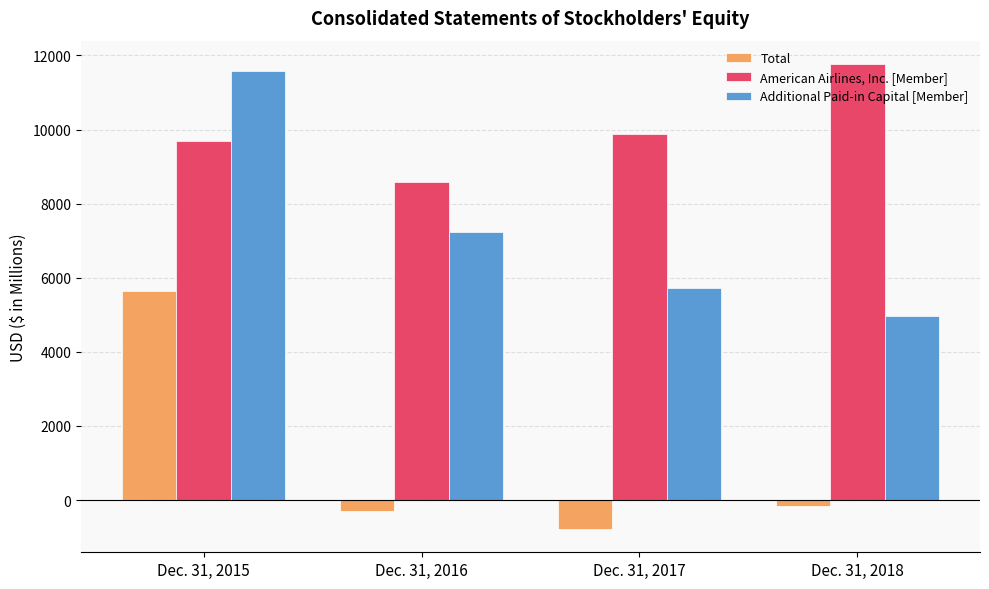

How many categories are shown in the chart?

4